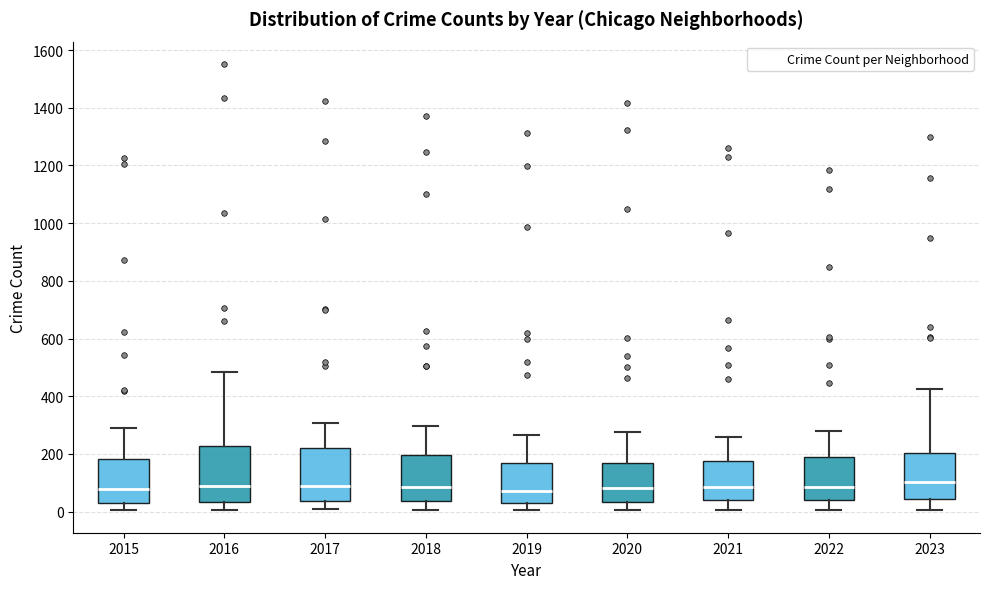

Reading left to right, transcribe this box plot: for each box, give where its median line is, the range the box spans, and where its two whiskers end, as read against the y-axis. The values are not printed on the chart, so give them approximately, as read against the axis.

2015: median 80, box 40 to 180, whiskers 0 to 300
2016: median 80, box 40 to 220, whiskers 0 to 480
2017: median 80, box 40 to 220, whiskers 0 to 300
2018: median 80, box 40 to 200, whiskers 0 to 300
2019: median 80, box 20 to 160, whiskers 0 to 260
2020: median 80, box 40 to 160, whiskers 0 to 280
2021: median 80, box 40 to 180, whiskers 0 to 260
2022: median 80, box 40 to 200, whiskers 0 to 280
2023: median 100, box 40 to 200, whiskers 0 to 420